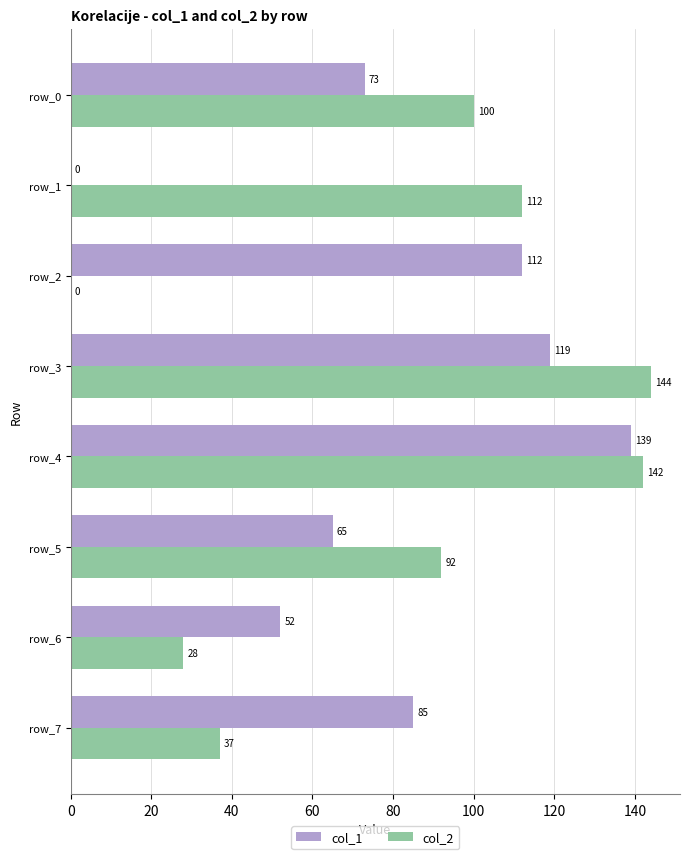

Between row_3 and row_4, which series saw the biggest shift?

col_1